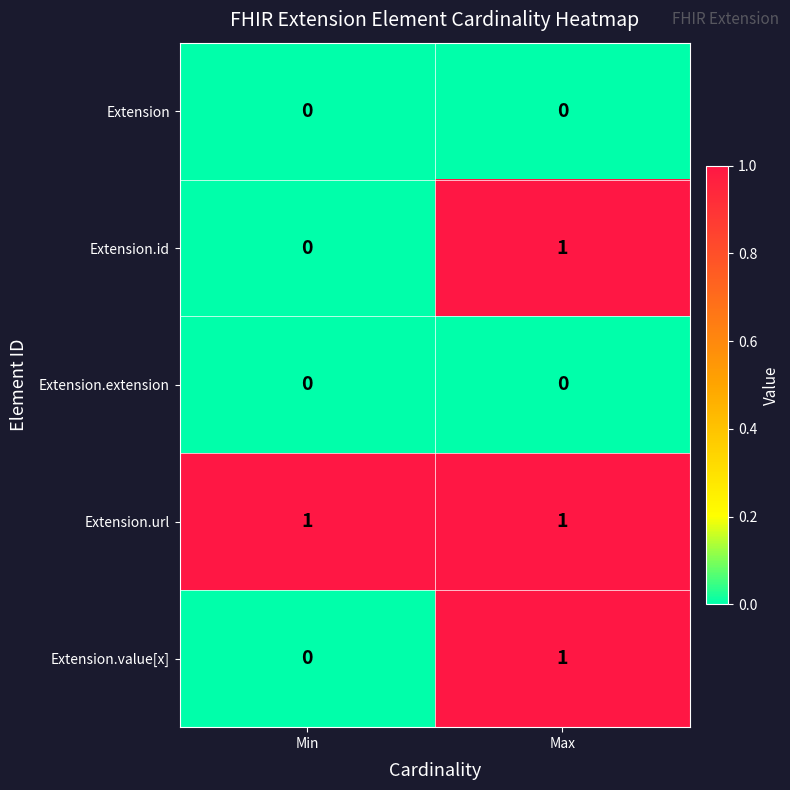

At which category is the sum across all series the highest?

Max